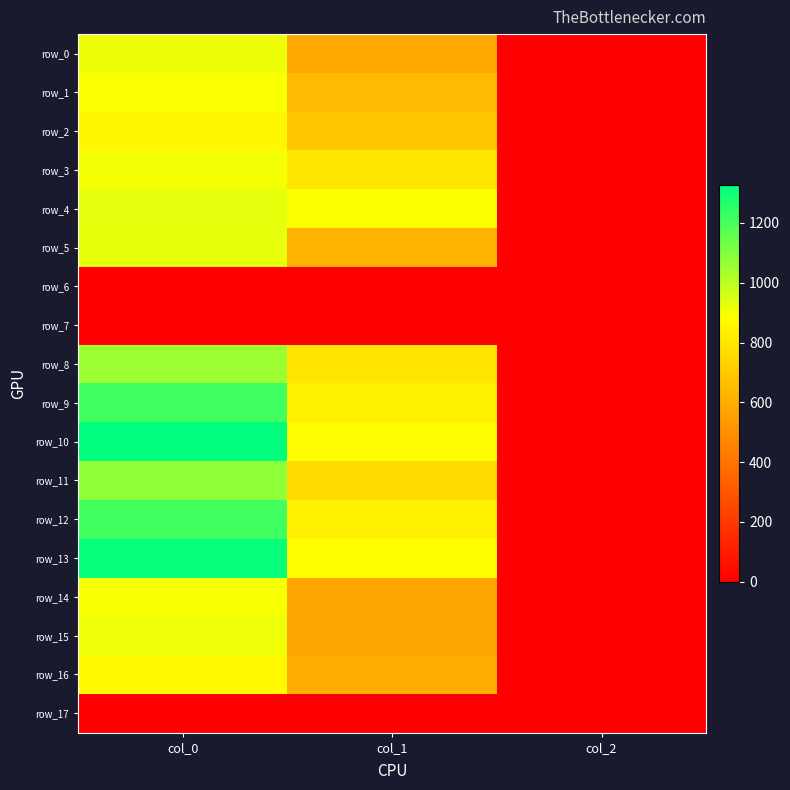

What is the sum of the row_5 values at col_1 and col_0?

1544.3